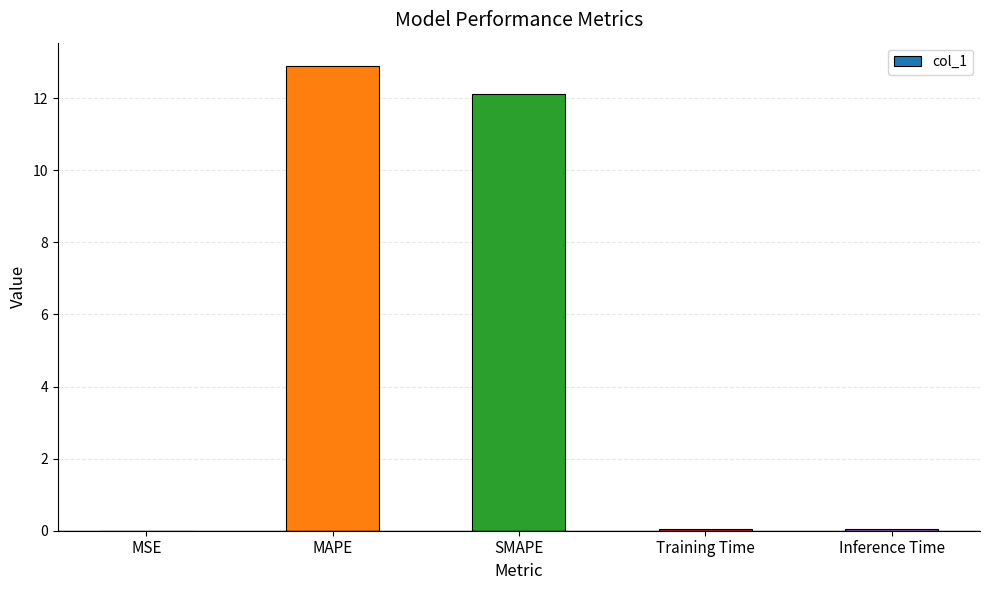

What is the sum of the values at MAPE and SMAPE?

25.0